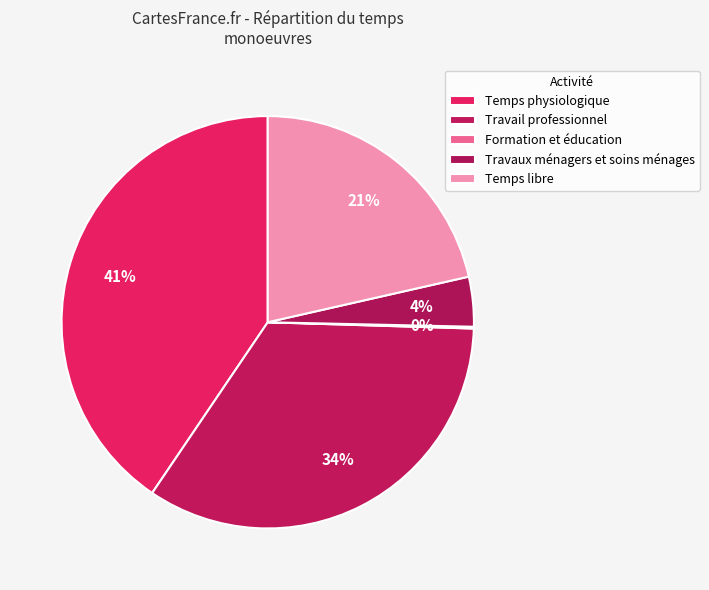

Is it true that Travail professionnel is 45% of the pie?

False